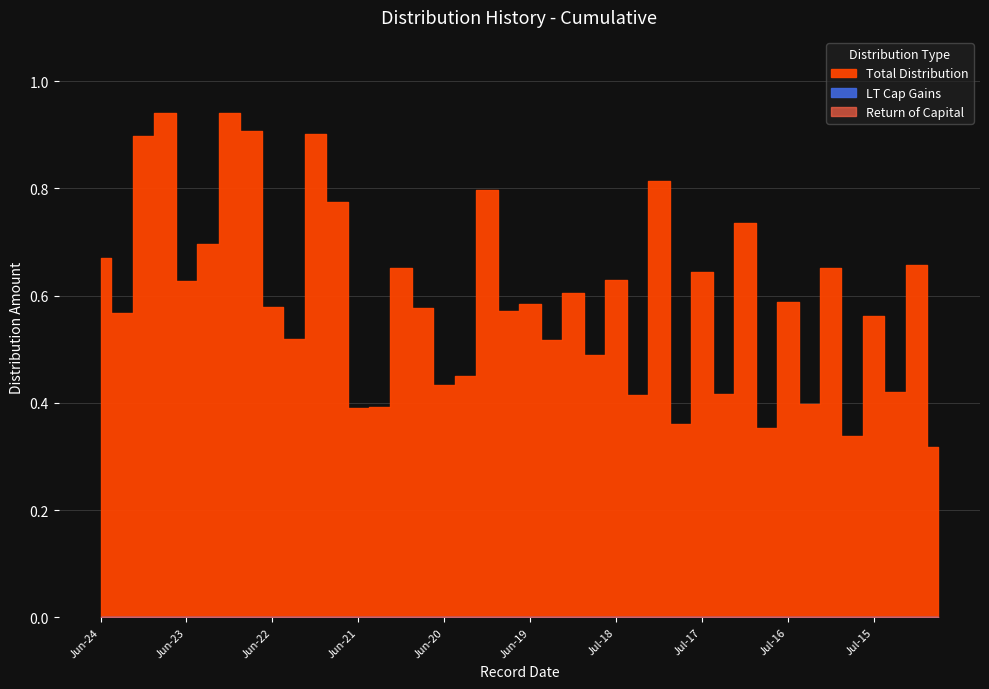

What position from the left is Jun-21?

13